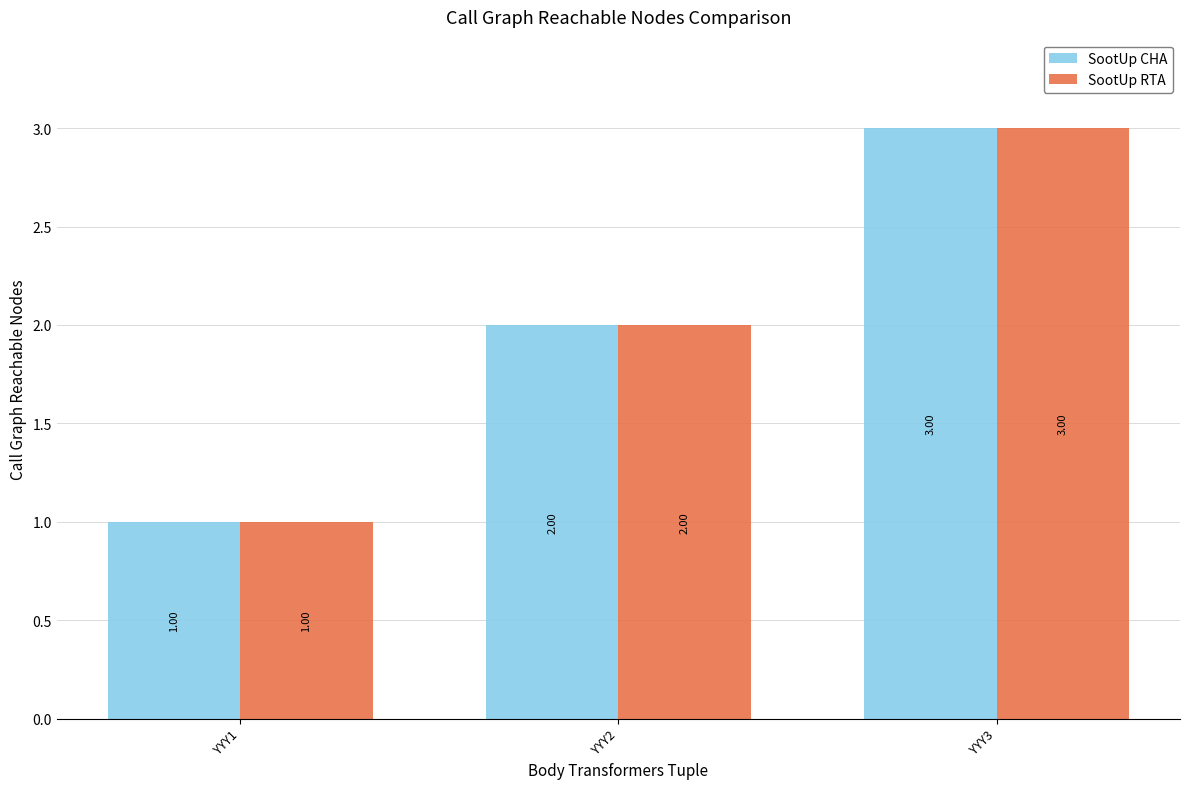

List the labels in order of SootUp RTA value, largest first.

YYY3, YYY2, YYY1